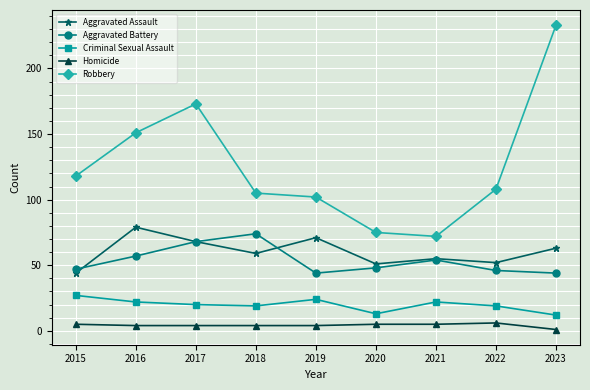

What is the greatest value displayed?

233